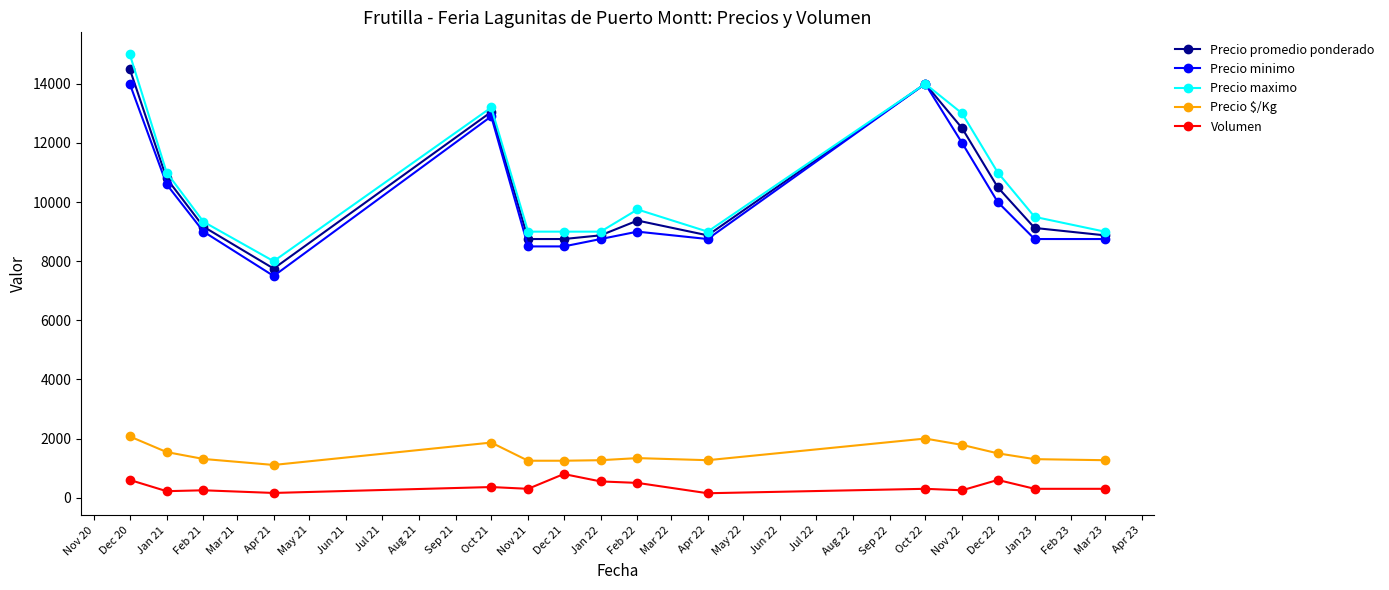

Does the chart have visible grid lines?

No